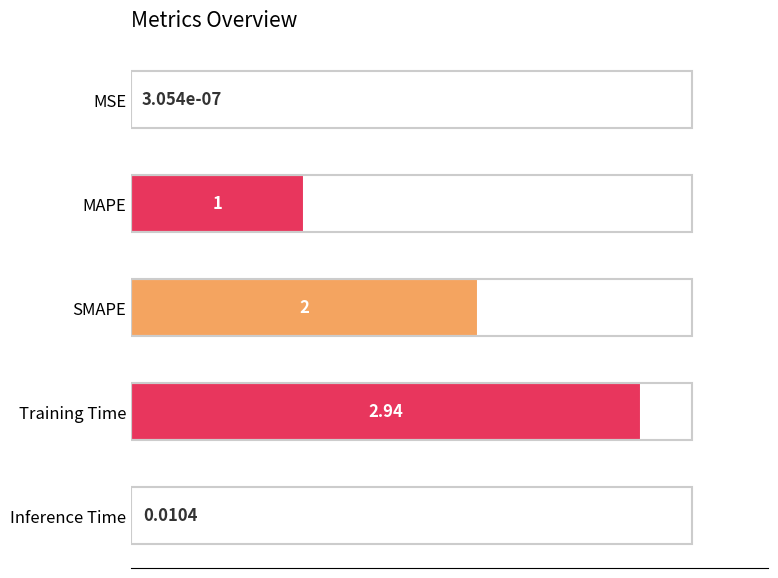

Which has a higher value, Training Time or SMAPE?

Training Time